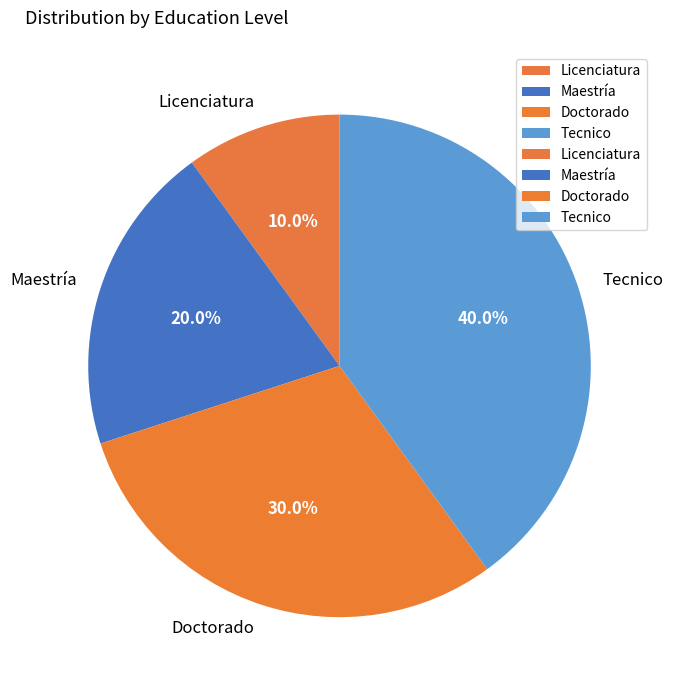

Rank the categories by value from lowest to highest.

Licenciatura, Maestría, Doctorado, Tecnico